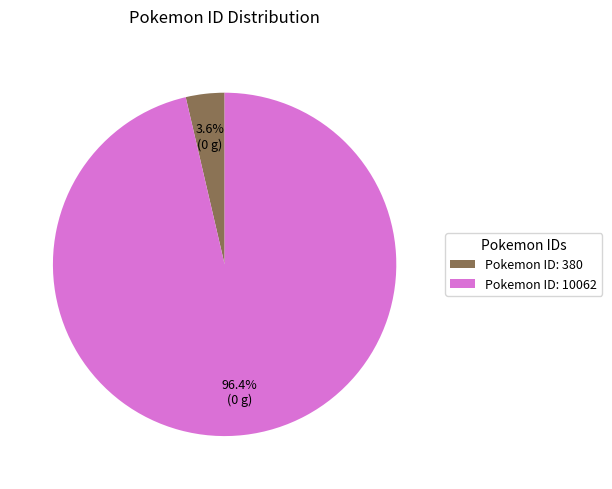

Does Pokemon ID: 10062 account for over 50% of the chart?

Yes